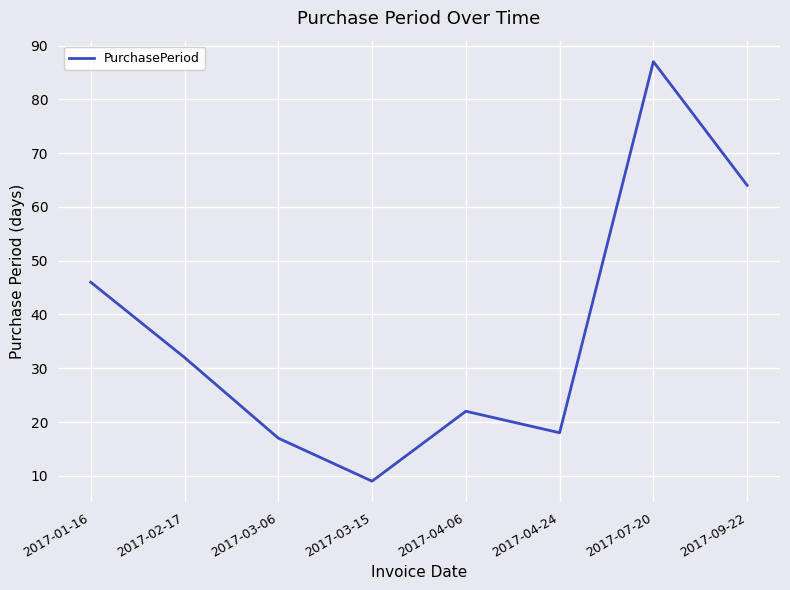

List the labels in order of value, smallest first.

2017-03-15, 2017-03-06, 2017-04-24, 2017-04-06, 2017-02-17, 2017-01-16, 2017-09-22, 2017-07-20